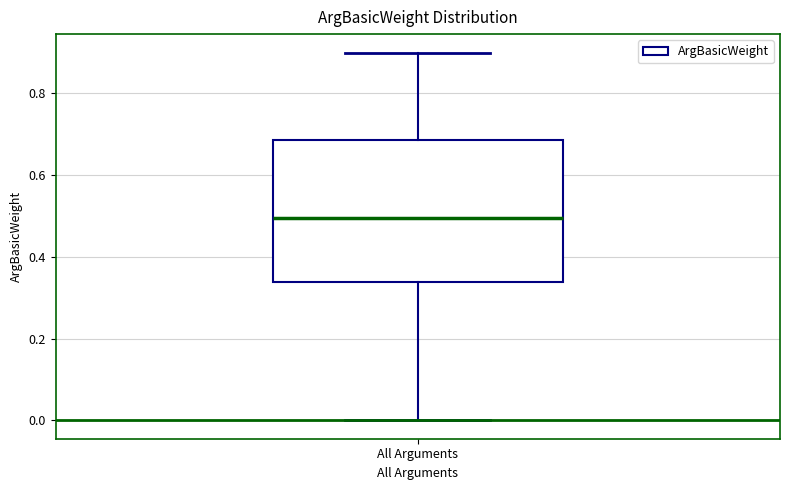

Read this box plot against the y-axis: the position of the median line, the range covered by the box, and the ends of both whiskers. The values are not printed on the chart, so give them approximately, as read against the axis.

median 0.50, box 0.34 to 0.68, whiskers 0.00 to 0.90